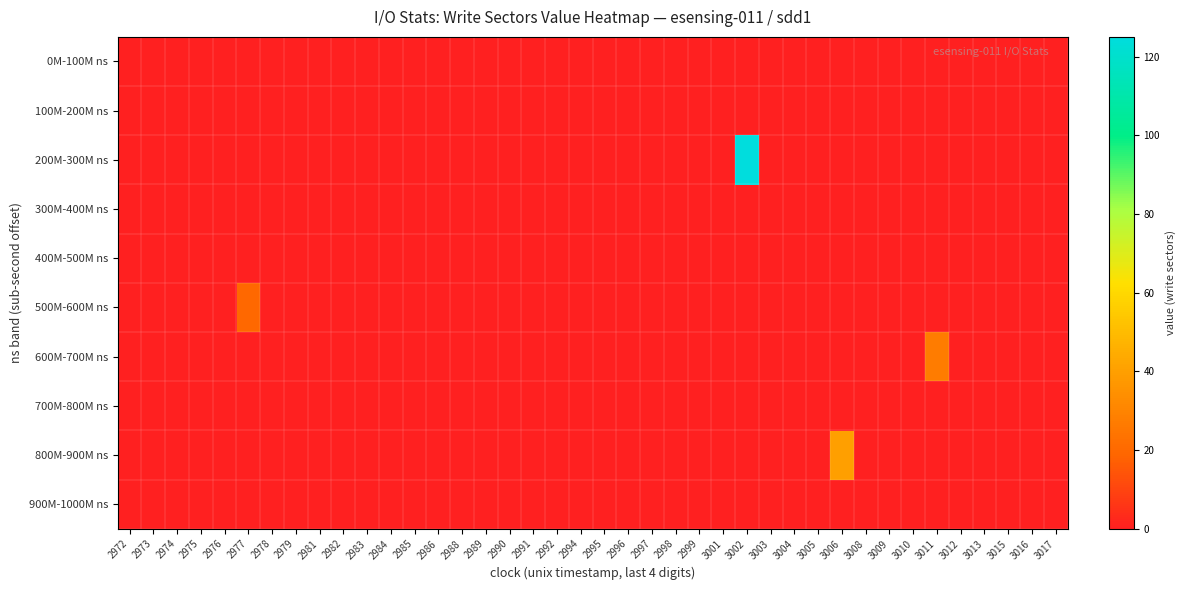

List the series in order of their peak value, highest first.

200M-300M ns, 800M-900M ns, 600M-700M ns, 500M-600M ns, 0M-100M ns, 100M-200M ns, 300M-400M ns, 400M-500M ns, 700M-800M ns, 900M-1000M ns